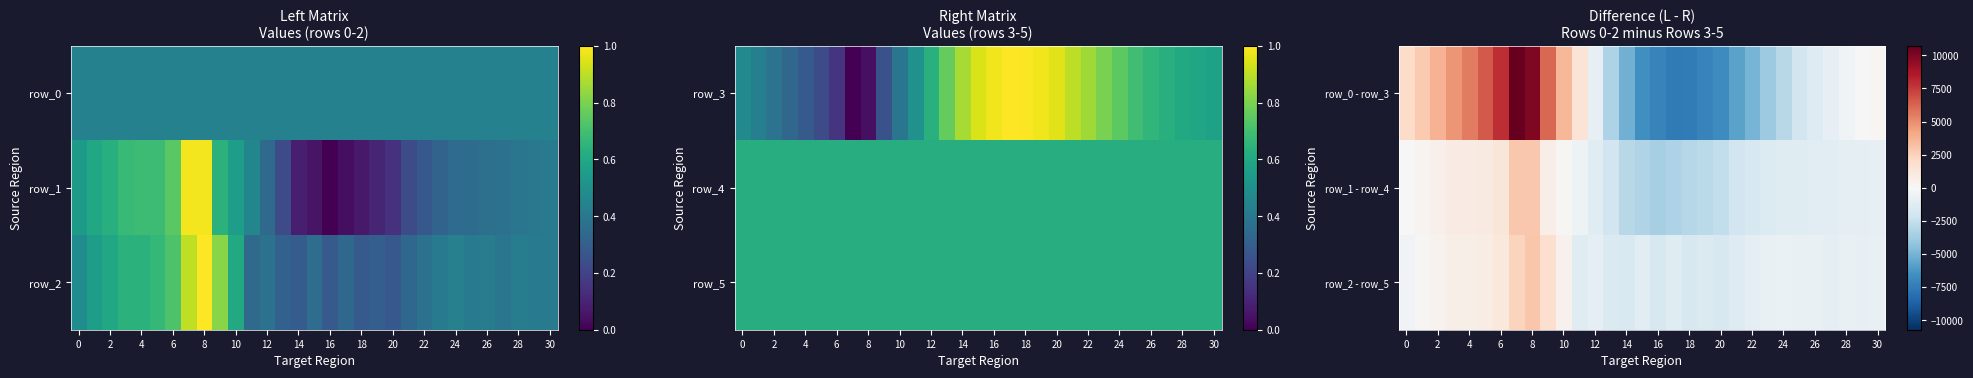

The row_1 series shows -2029.0 at 30. True or false?

False